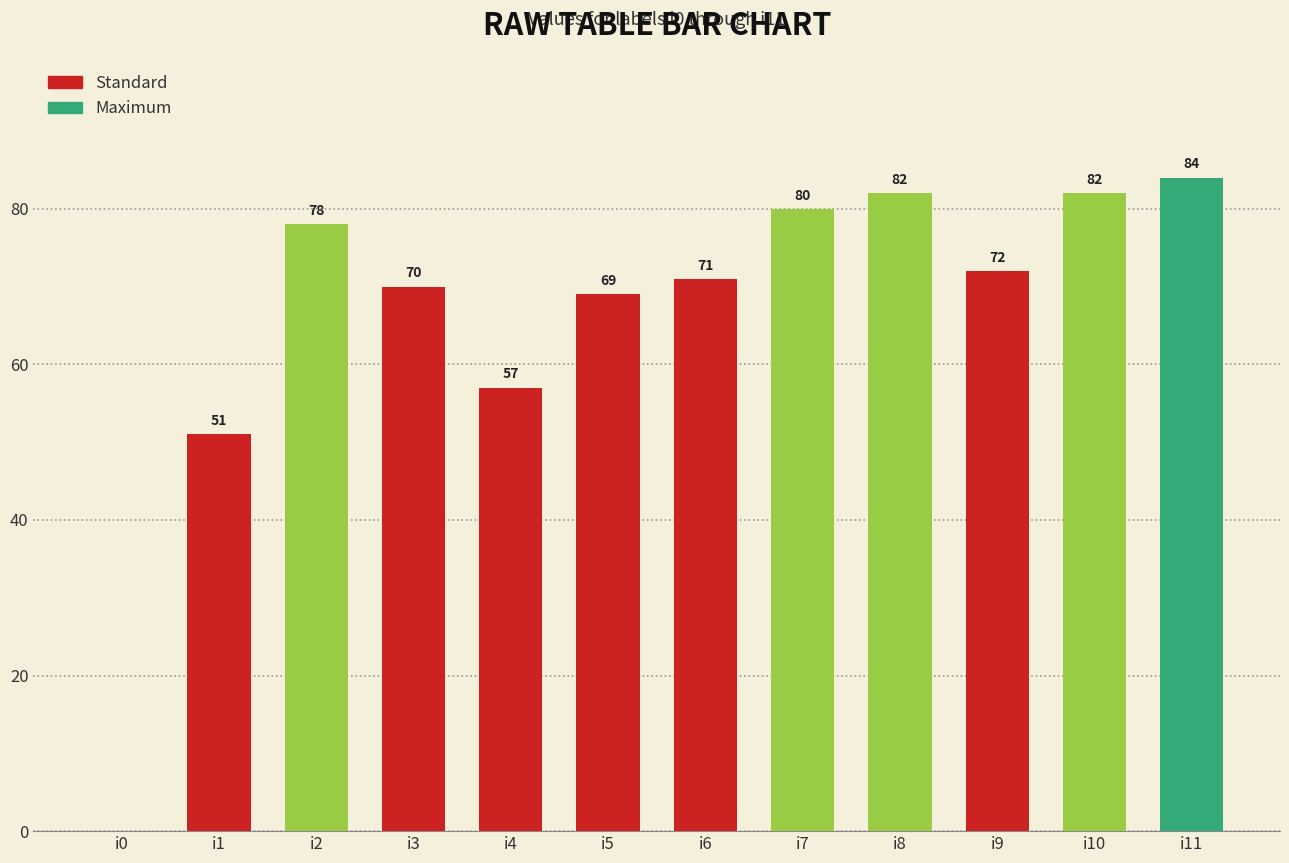

Which category has the highest value across all series?

i11